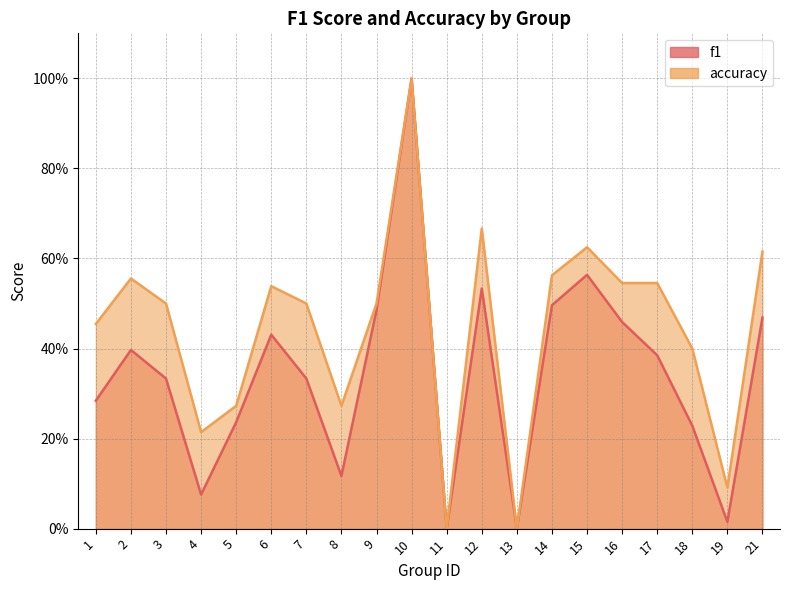

List the series in order of their overall mean, highest first.

accuracy, f1